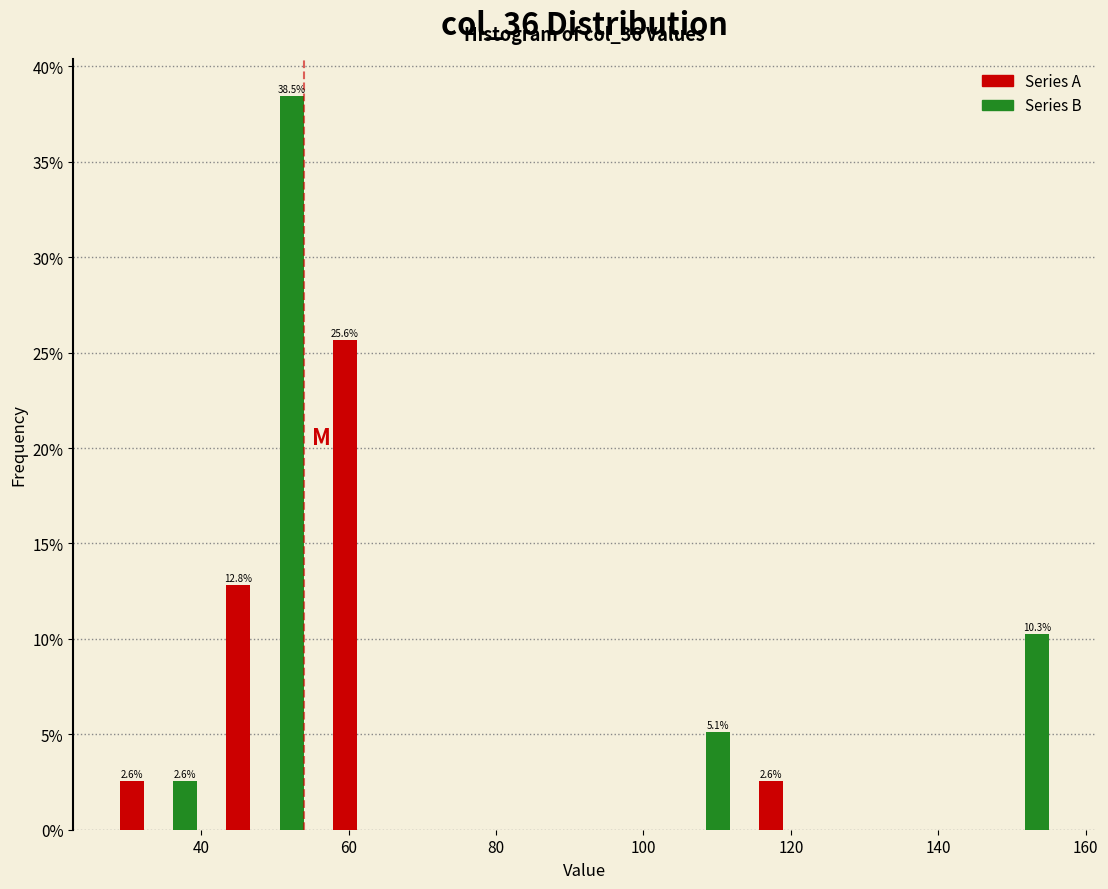

Around what value on the x-axis is the tallest bar? Give the approximate position of its centre, as read against the axis.

52